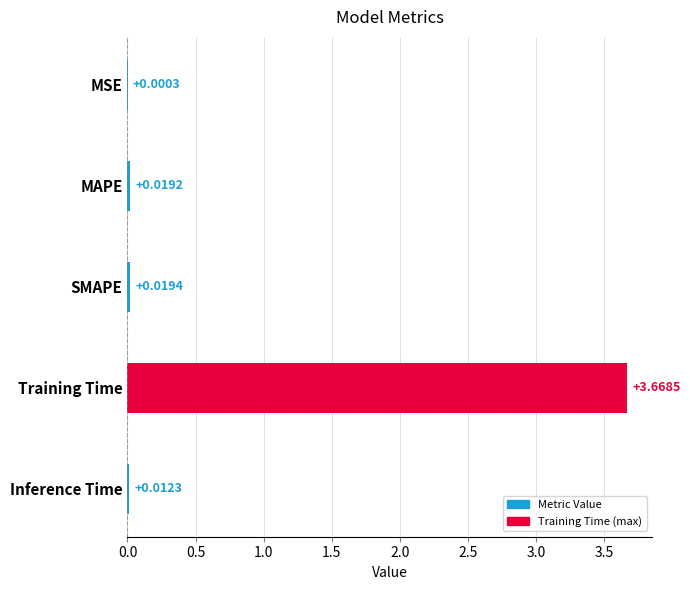

Count the number of data series in this chart.

1